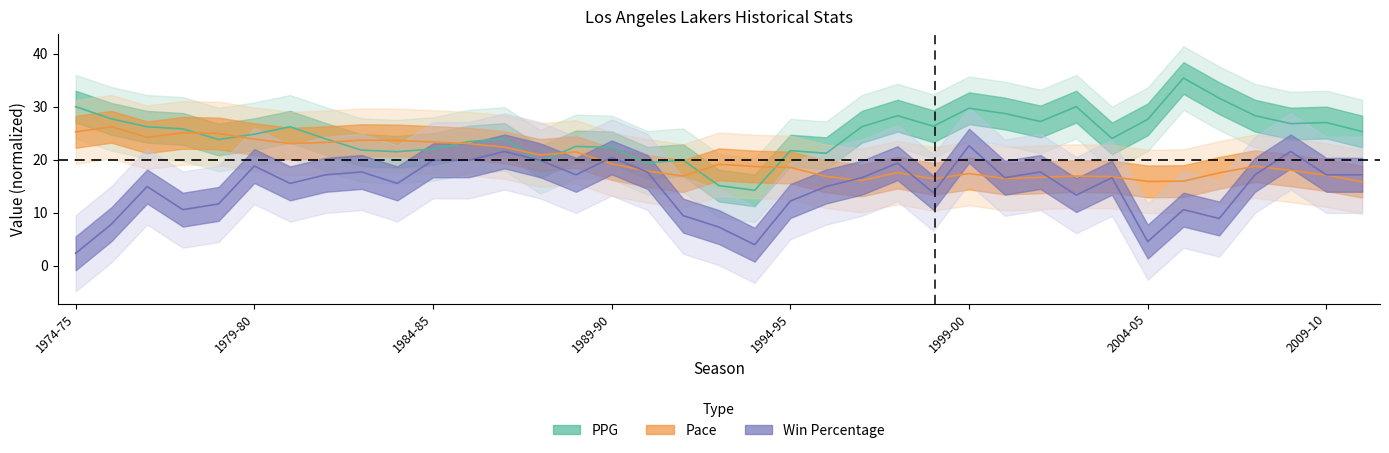

What is the total value across all series at 1994-95?

52.4